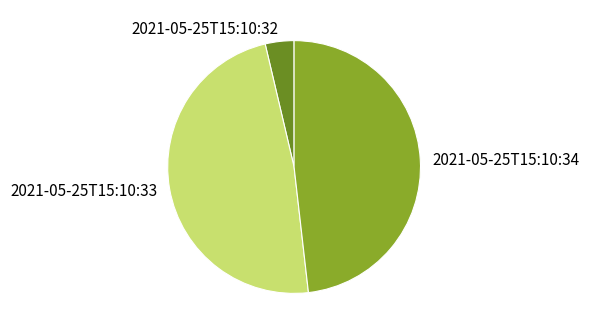

The 2021-05-25T15:10:32 slice represents 9% of the pie. True or false?

False